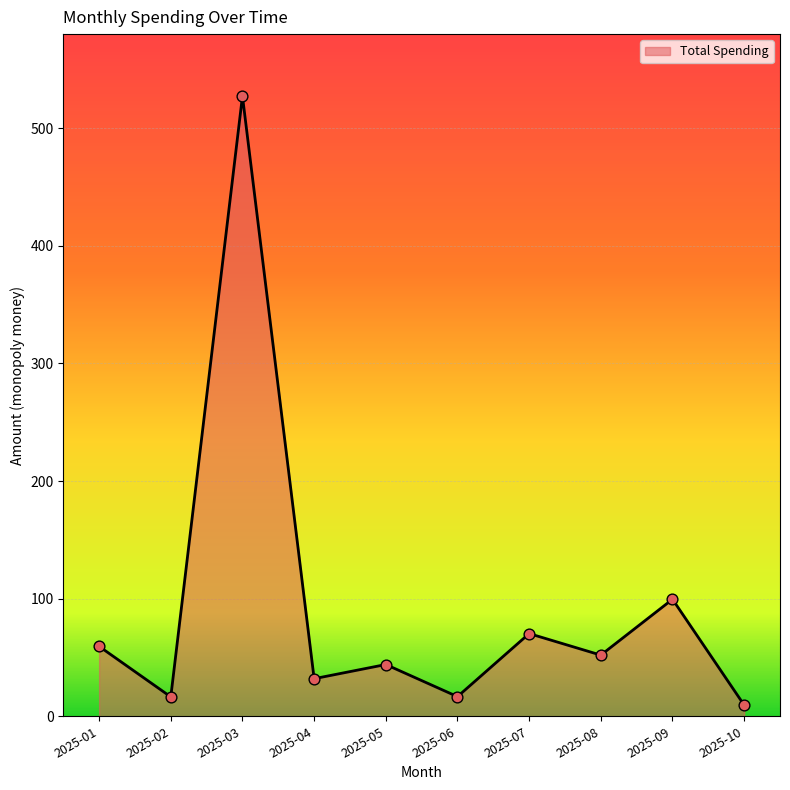

Which has a higher value, 2025-07 or 2025-01?

2025-07